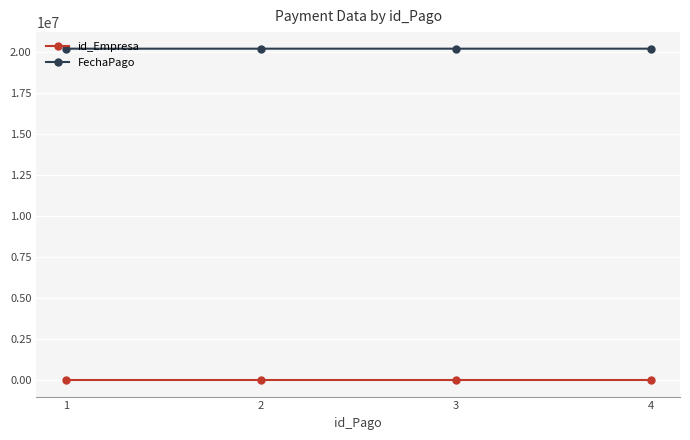

Is it true that FechaPago equals 27561198 at 4?

False